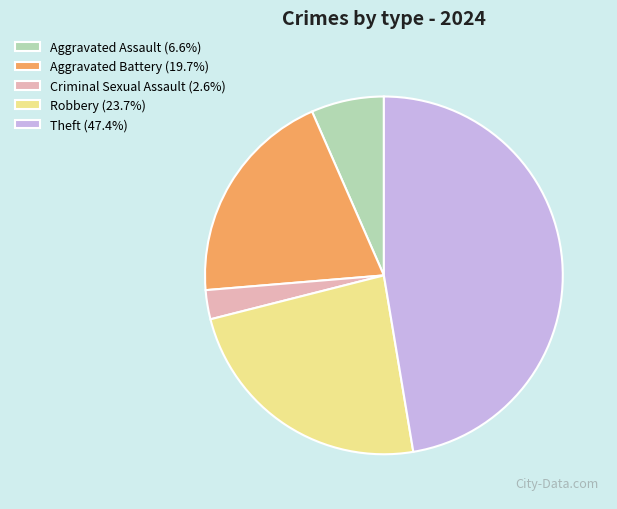

Is there a majority slice in this chart?

No